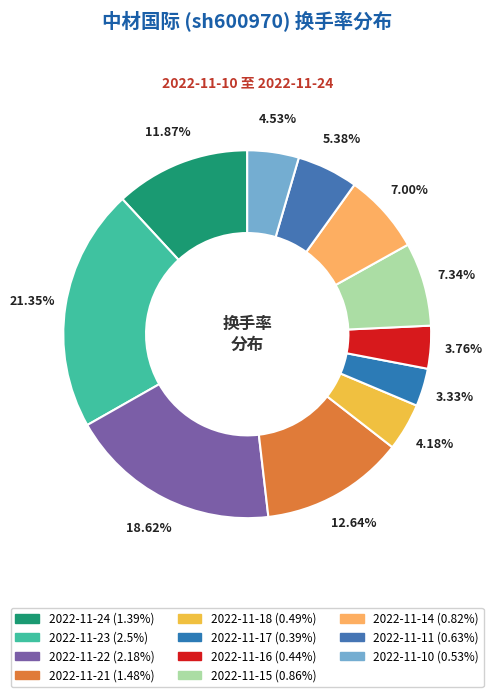

How many slices are in this pie chart?

11